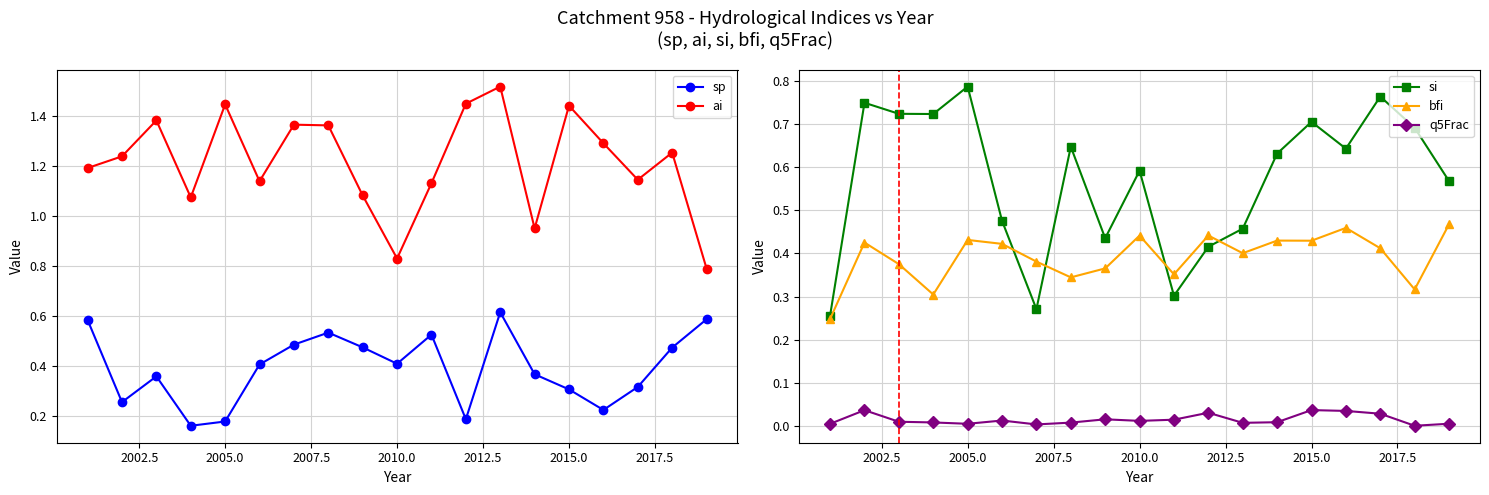

What is the value of the ai point at the 17th from the left?

1.1